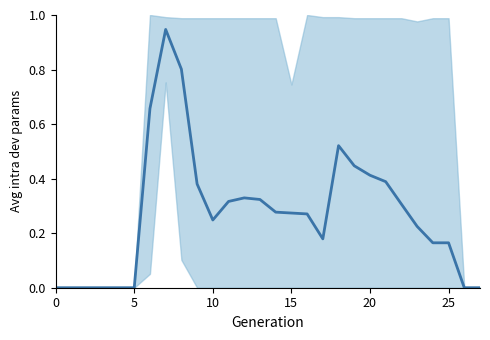

The chart shows a value of 0.6 at 27. True or false?

False